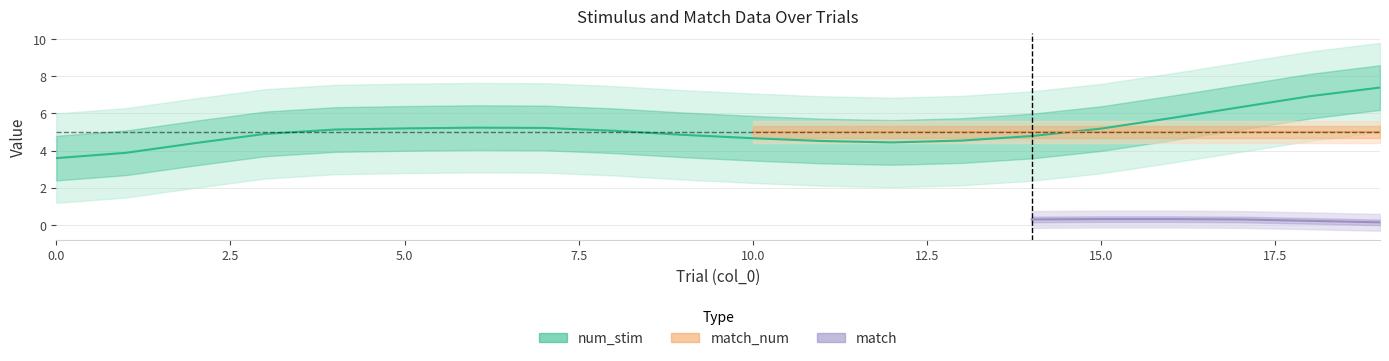

True or false: match_num has more than 2 interior local peaks.

False